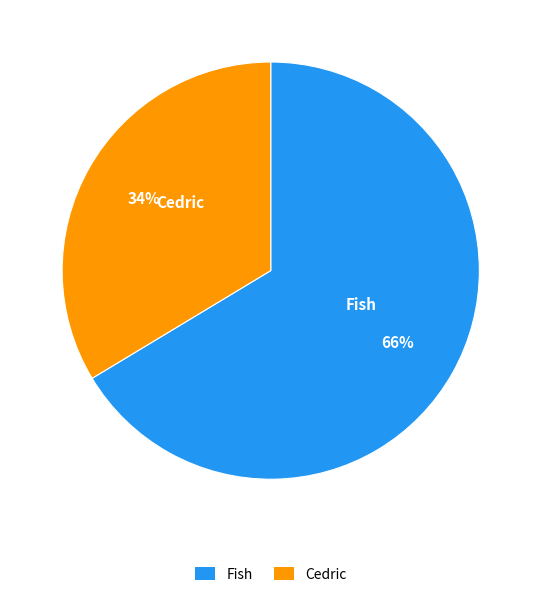

Which has a higher value, Fish or Cedric?

Fish